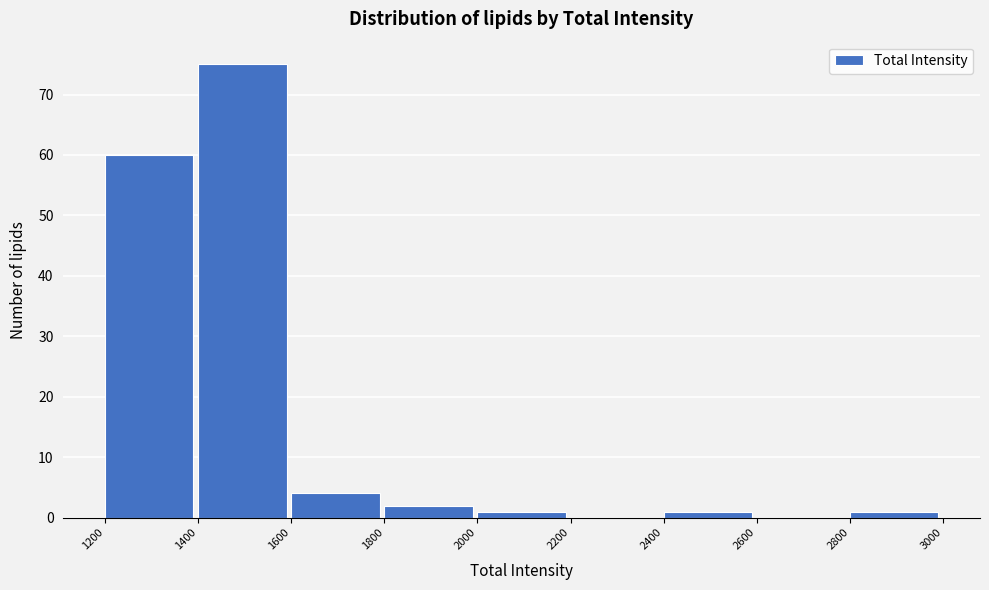

Reading left to right, list every bar in this chart as the range it spans on the x-axis followed by its height. The values are not printed on the chart, so give them approximately, as read against the axis.

1200 to 1400: 60
1400 to 1600: 75
1600 to 1800: 4
1800 to 2000: 2
2000 to 2200: 1
2200 to 2400: 0
2400 to 2600: 1
2600 to 2800: 0
2800 to 3000: 1